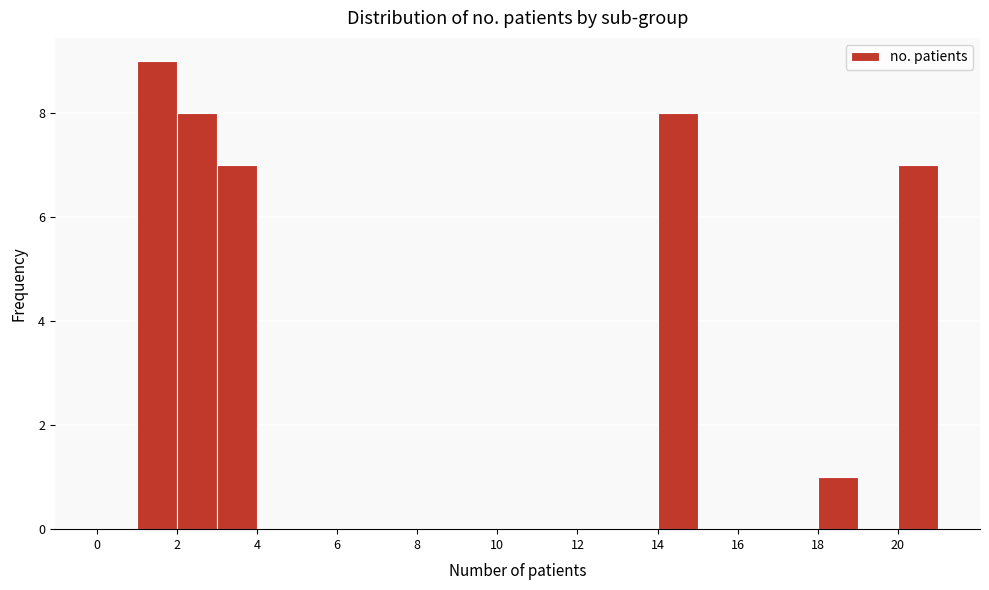

Reading left to right, list every bar in this chart as the range it spans on the x-axis followed by its height. The values are not printed on the chart, so give them approximately, as read against the axis.

0 to 1: 0
1 to 2: 9
2 to 3: 8
3 to 4: 7
4 to 5: 0
5 to 6: 0
6 to 7: 0
7 to 8: 0
8 to 9: 0
9 to 10: 0
10 to 11: 0
11 to 12: 0
12 to 13: 0
13 to 14: 0
14 to 15: 8
15 to 16: 0
16 to 17: 0
17 to 18: 0
18 to 19: 1
19 to 20: 0
20 to 21: 7